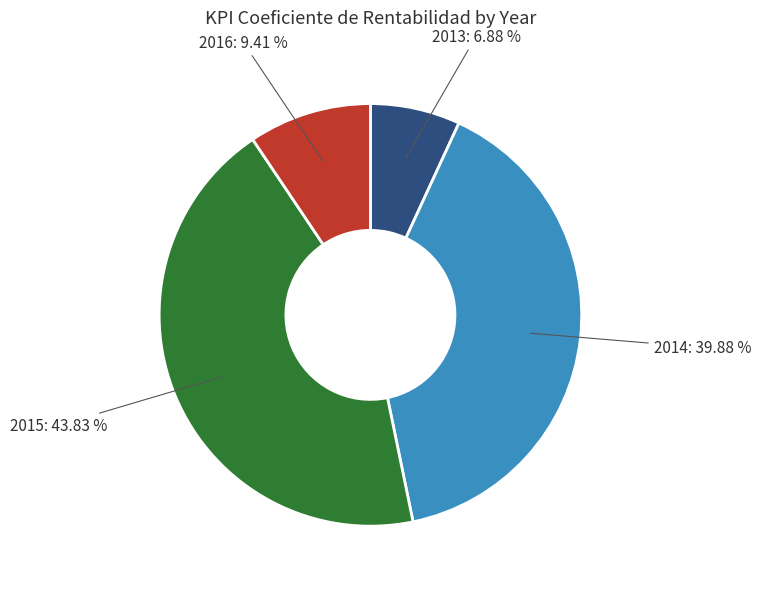

Does any single category account for the majority?

No